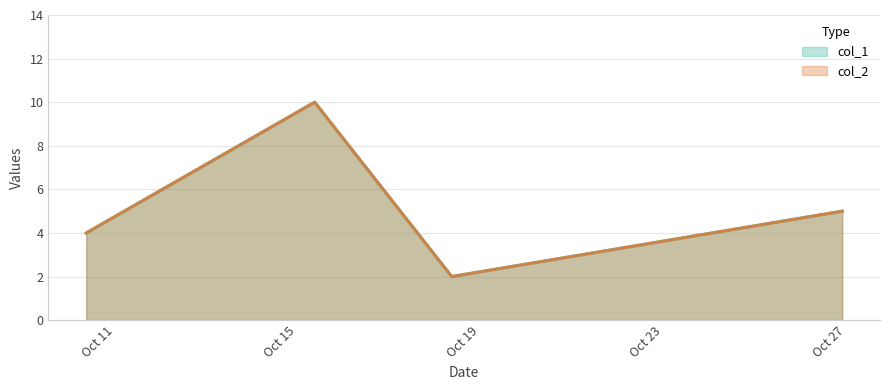

What is the difference between the col_2 values at 2009-10-26 22:00:55 and 2009-10-15 08:55:02?

5